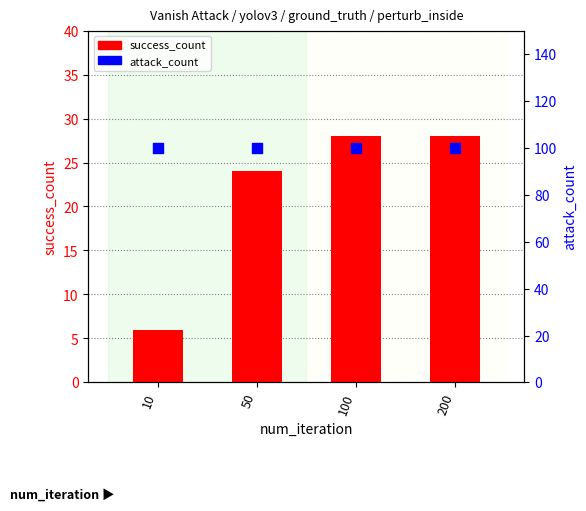

At how many categories does at least one series exceed 54?

4